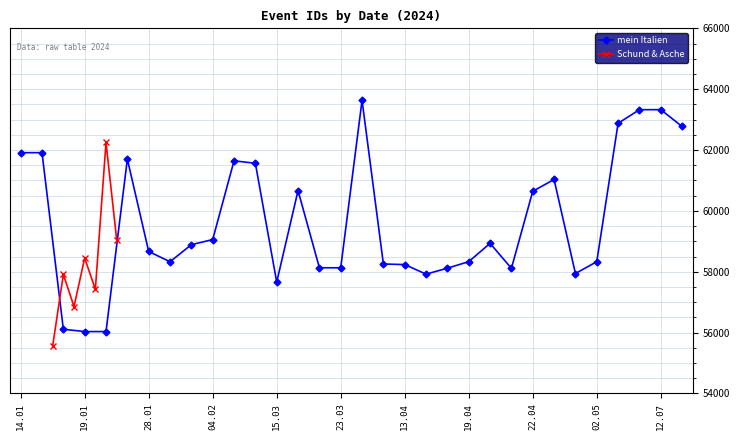

True or false: mein Italien has more than 0 points higher than both neighbors.

True